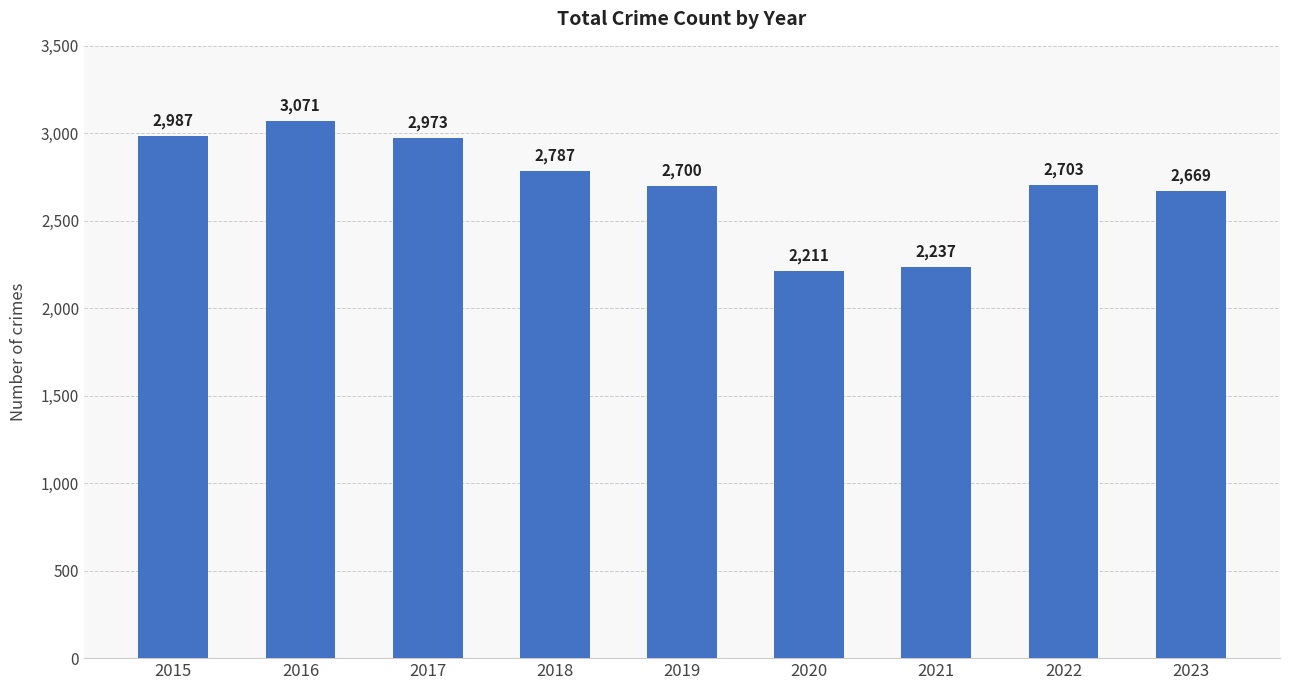

Approximately how many times larger is the value at 2015 compared to 2021?

1.3